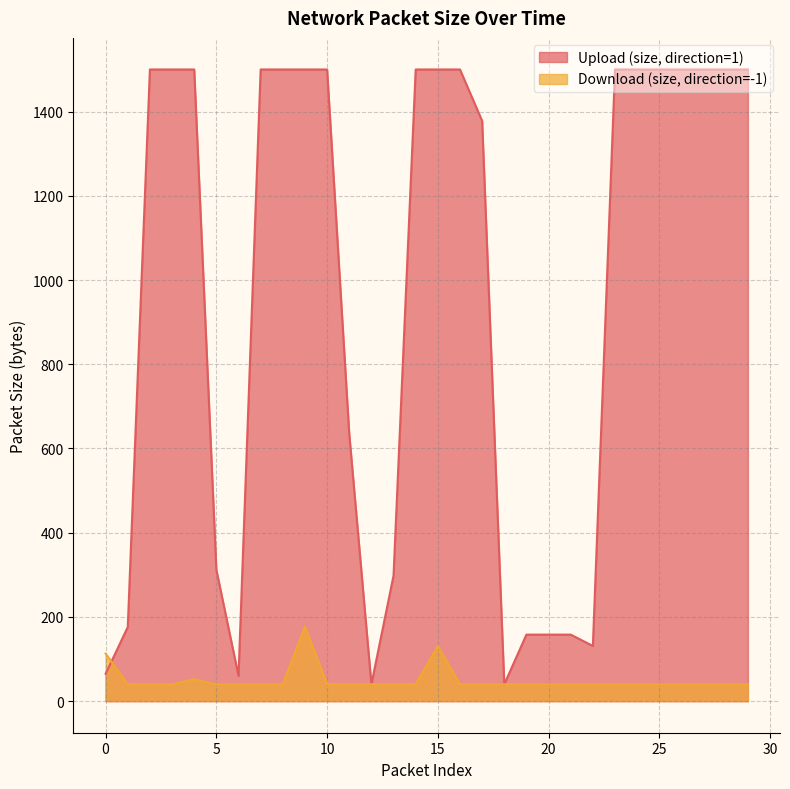

What is the total value across all series at 26?

1540